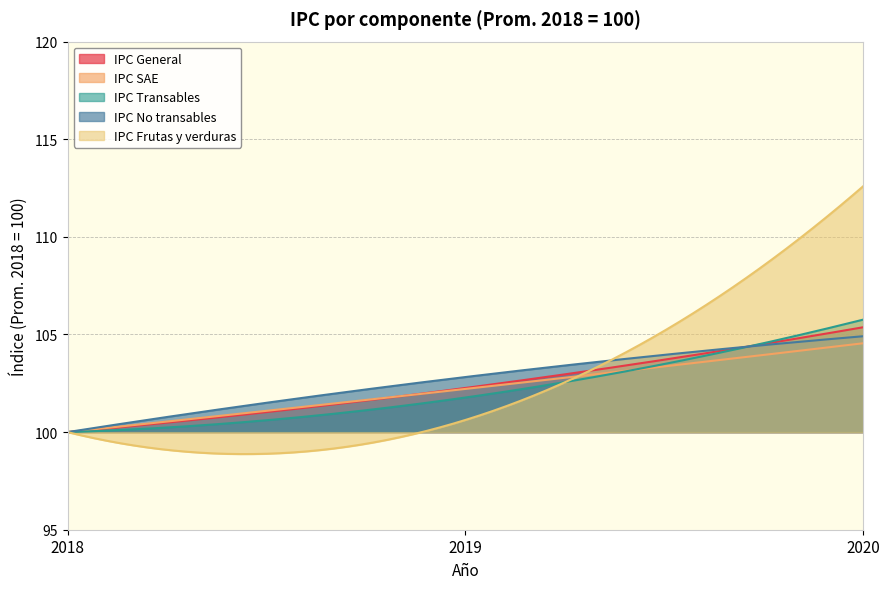

Which series has the largest range (max minus min)?

IPC Frutas y verduras